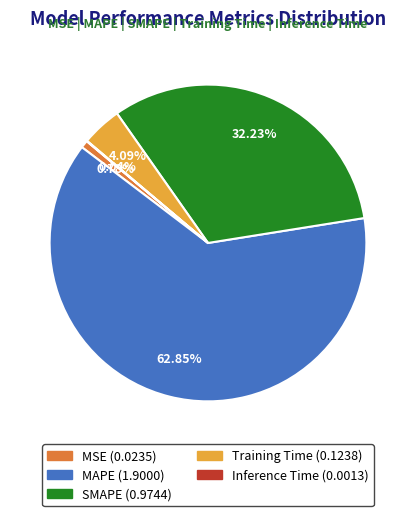

What is the largest slice in the pie chart?

MAPE